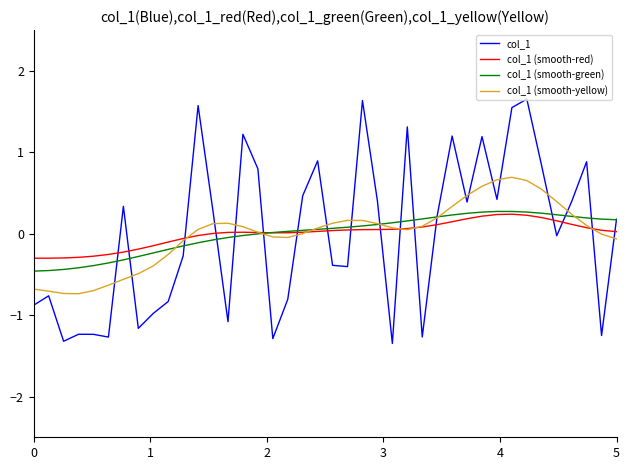

Does the chart have visible grid lines?

No